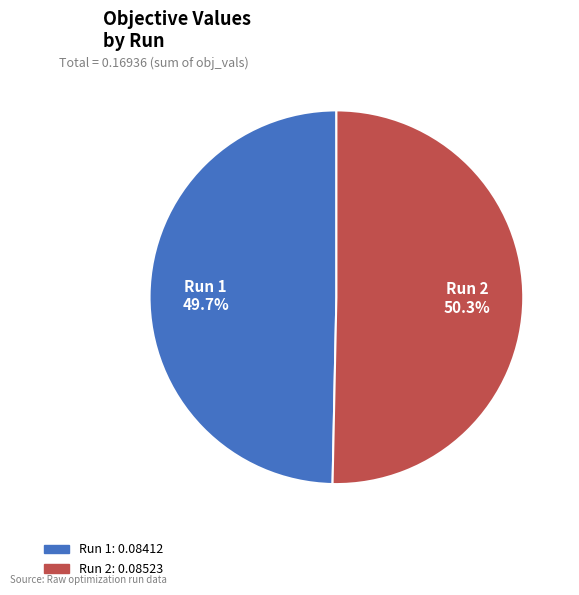

Does Run 2 account for over 50% of the chart?

Yes